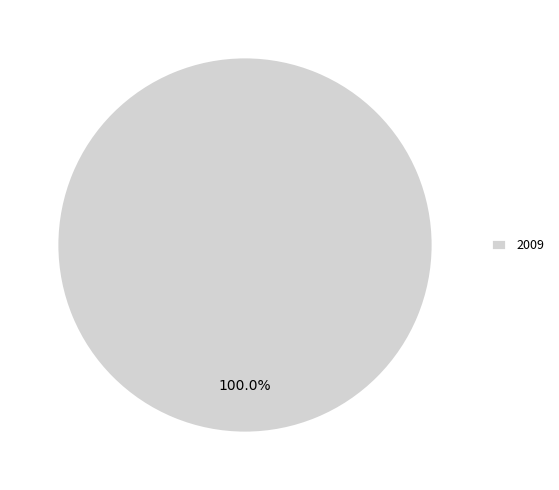

Rank the categories by value from highest to lowest.

2009